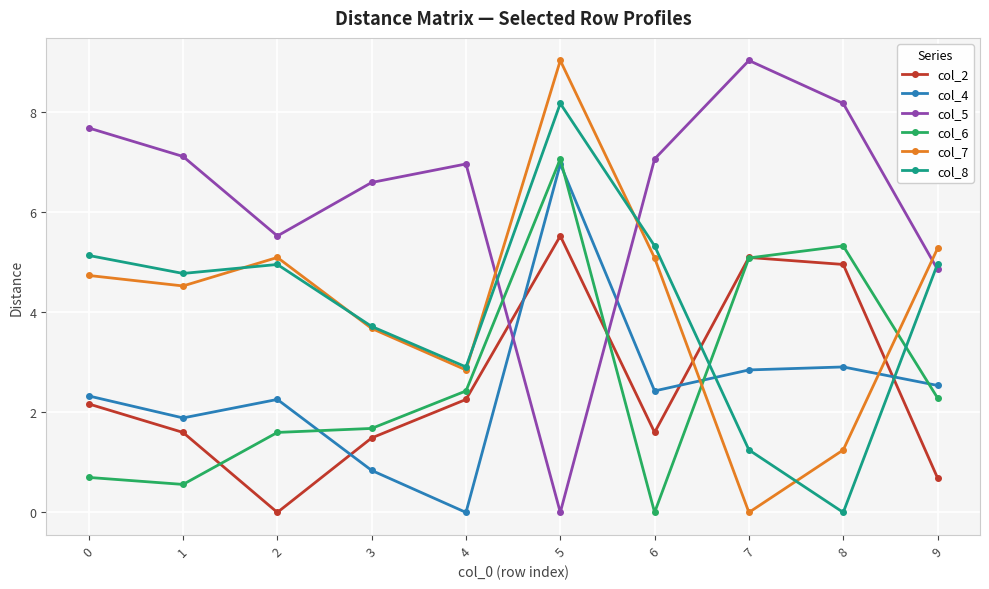

The col_4 series shows 0.9 at 1. True or false?

False